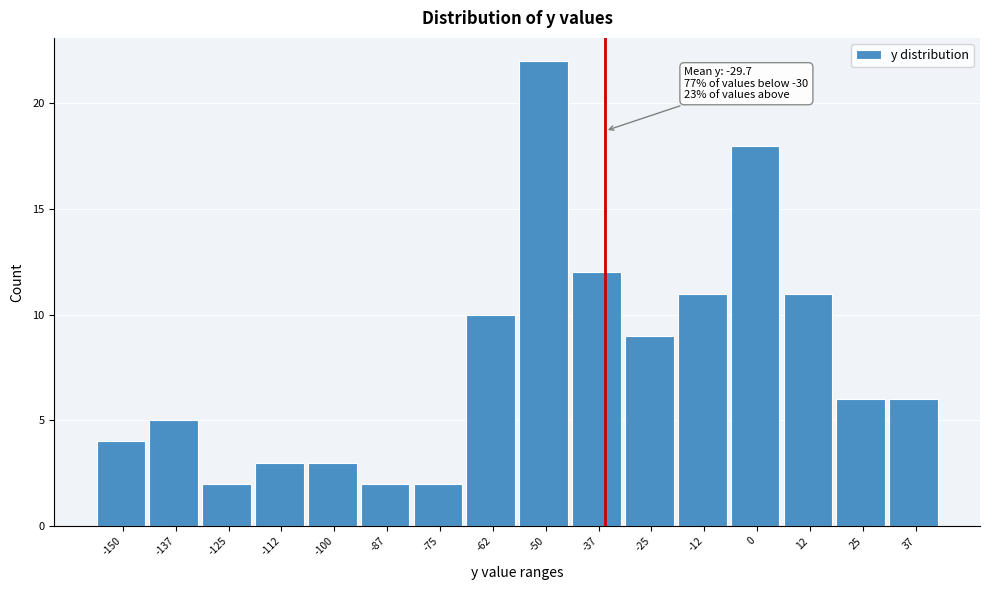

Reading right to left, transcribe all the data shown in this chart.

37=6	25=6	12=11	0=18	-12=11	-25=9	-37=12	-50=22	-62=10	-75=2	-87=2	-100=3	-112=3	-125=2	-137=5	-150=4